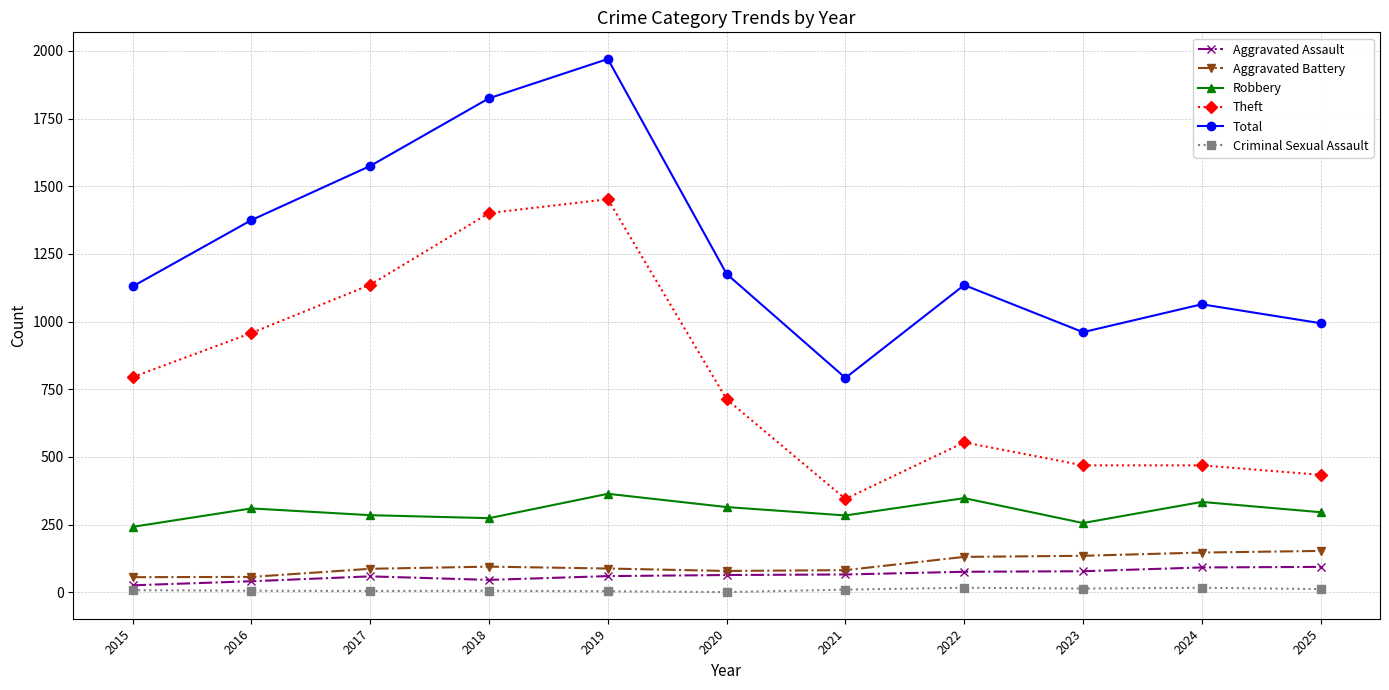

What is the difference between the maximum and minimum values in the Total series?

1178